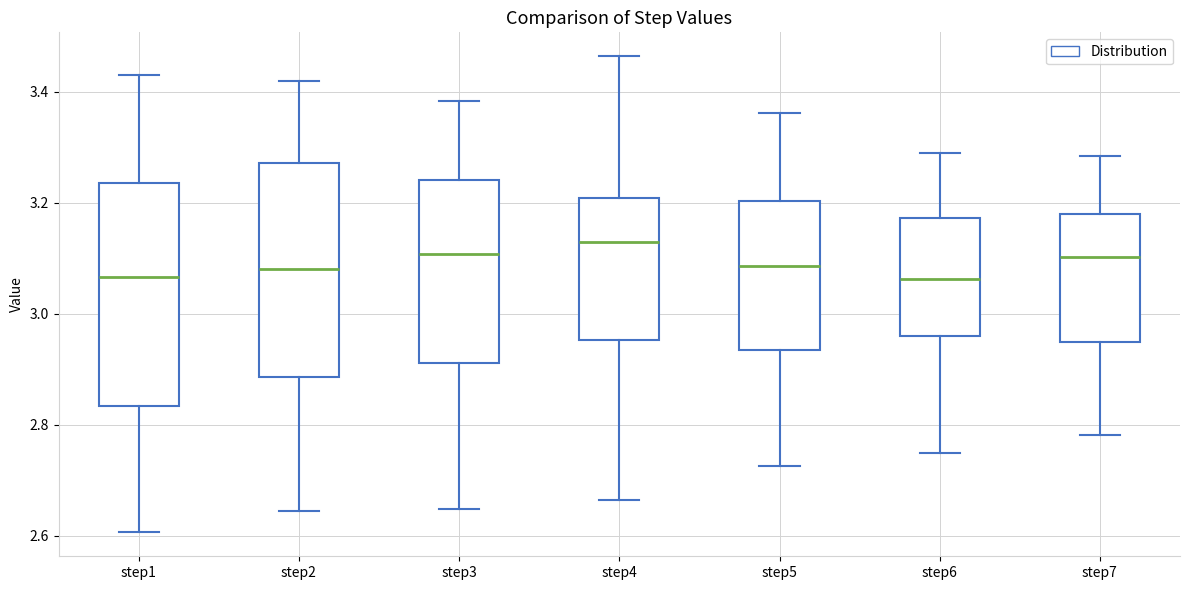

Reading left to right, transcribe this box plot: for each box, give where its median line is, the range the box spans, and where its two whiskers end, as read against the y-axis. The values are not printed on the chart, so give them approximately, as read against the axis.

step1: median 3.06, box 2.84 to 3.24, whiskers 2.60 to 3.44
step2: median 3.08, box 2.88 to 3.28, whiskers 2.64 to 3.42
step3: median 3.10, box 2.92 to 3.24, whiskers 2.64 to 3.38
step4: median 3.12, box 2.96 to 3.20, whiskers 2.66 to 3.46
step5: median 3.08, box 2.94 to 3.20, whiskers 2.72 to 3.36
step6: median 3.06, box 2.96 to 3.18, whiskers 2.74 to 3.30
step7: median 3.10, box 2.94 to 3.18, whiskers 2.78 to 3.28